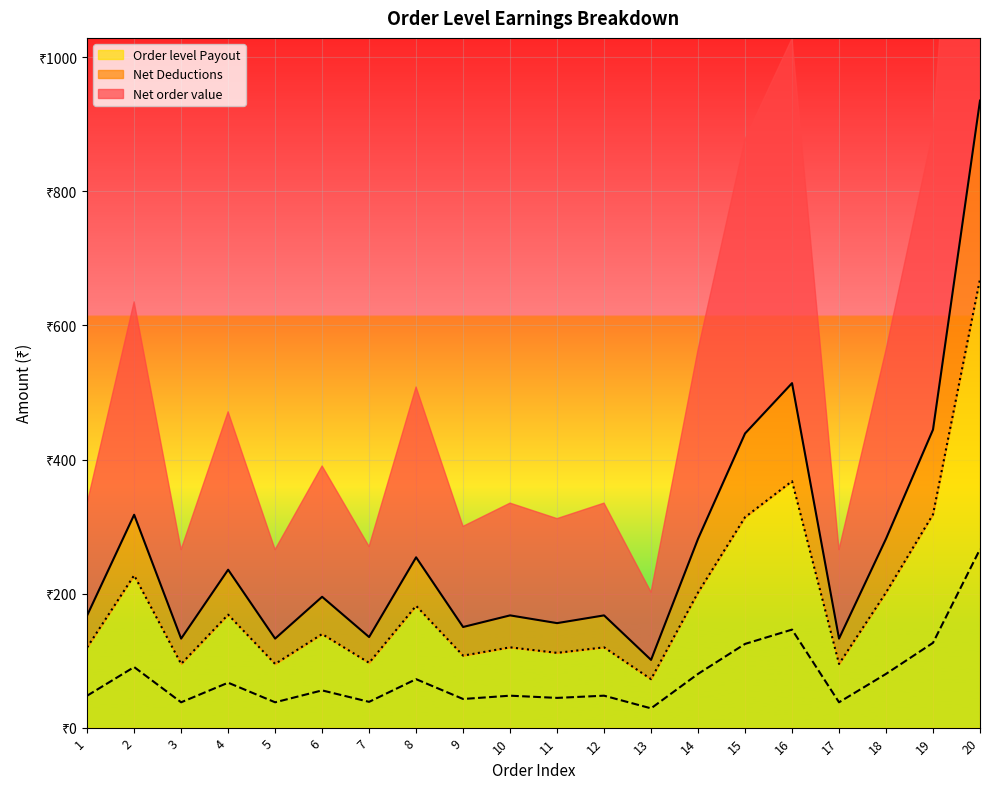

In Net order value, how many points are lower than both neighbors (excluding endpoints)?

7